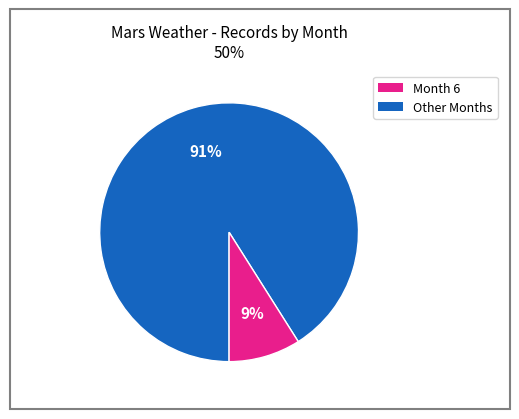

To the nearest percent, what is the difference between the largest and smallest slice percentages?

82%